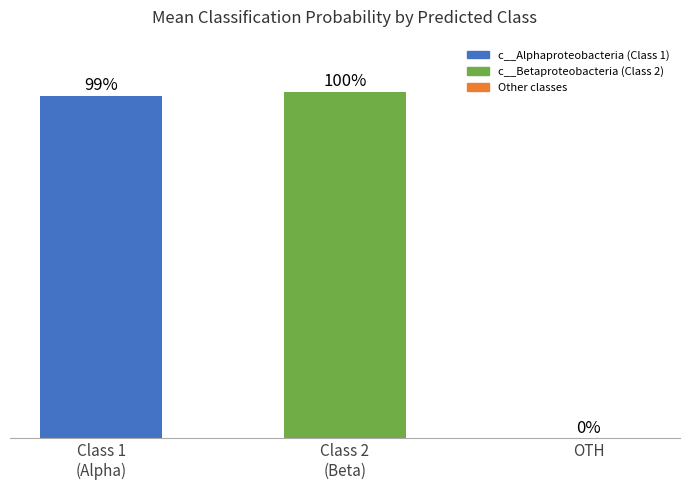

Where is the data nearest to the value 49?

OTH